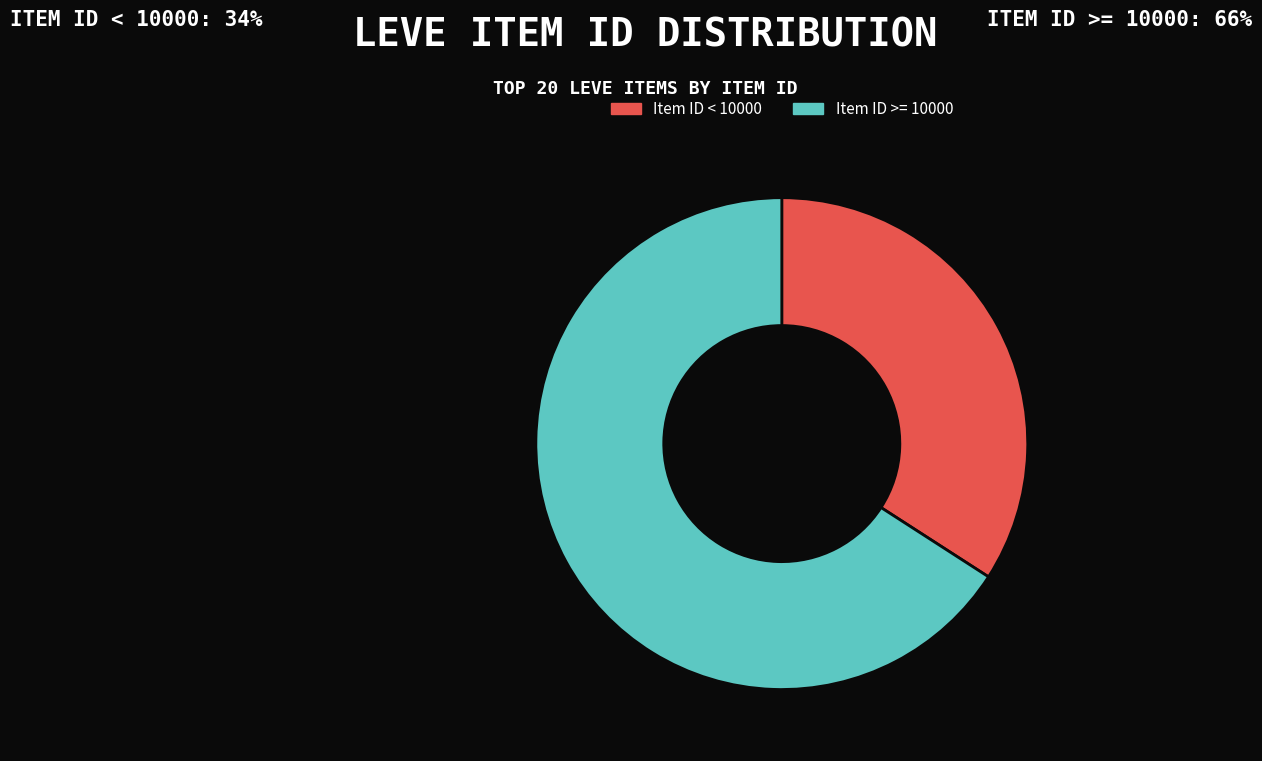

Approximately how many times larger is the value at Item ID < 10000 compared to Item ID >= 10000?

0.5